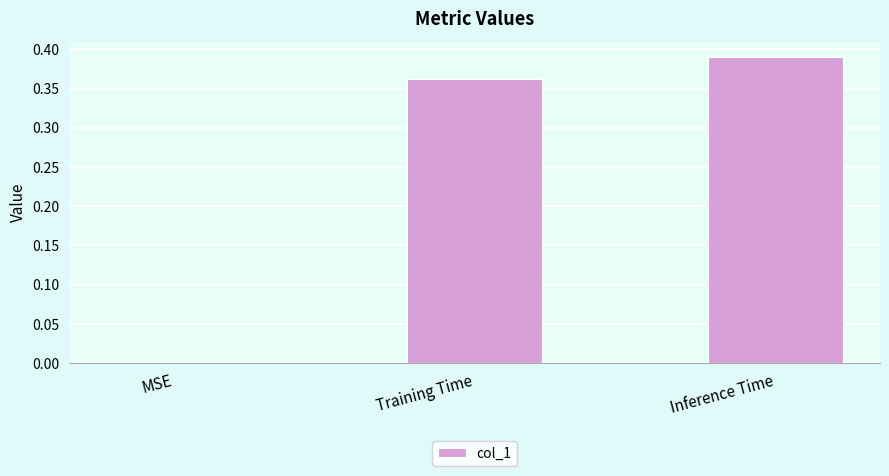

Is it true that the value at MSE is 0.0?

True